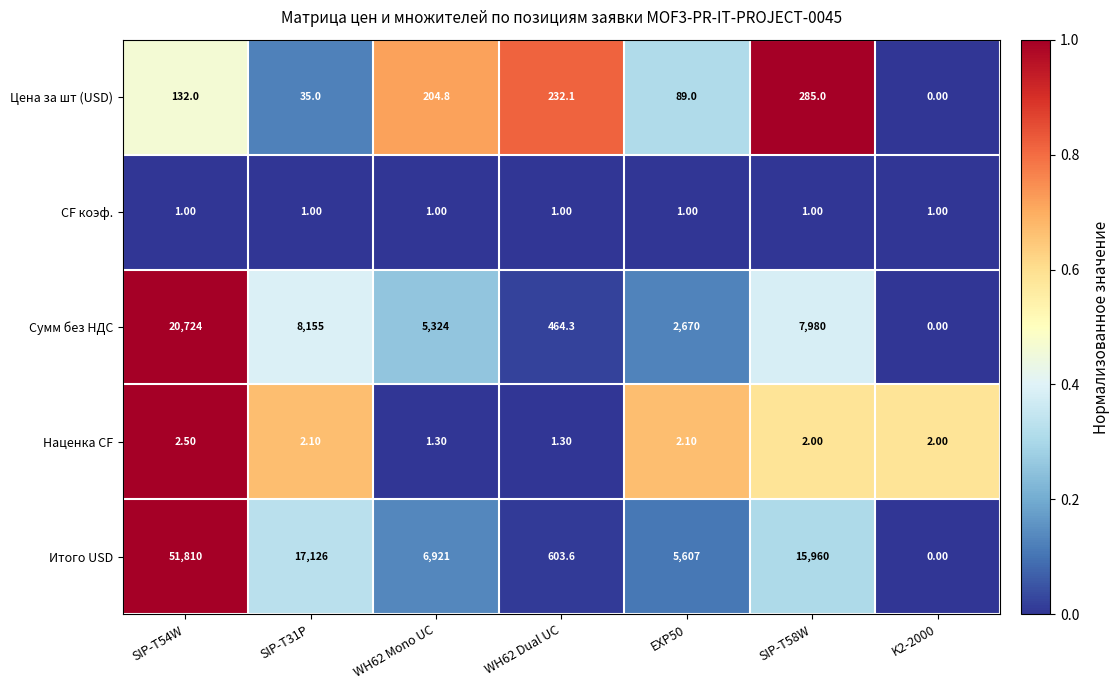

Rank the series at SIP-T58W from highest to lowest value.

Итого USD, Сумм без НДС, Цена за шт (USD), Наценка CF, CF коэф.